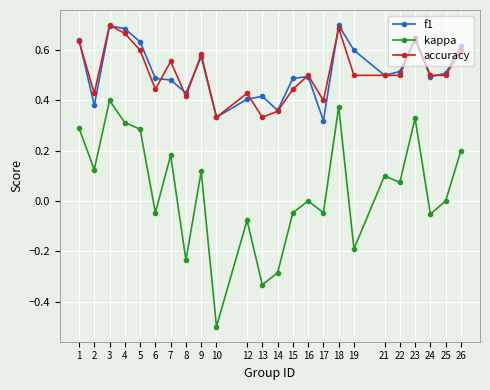

Which label corresponds to the smallest value in the chart?

10